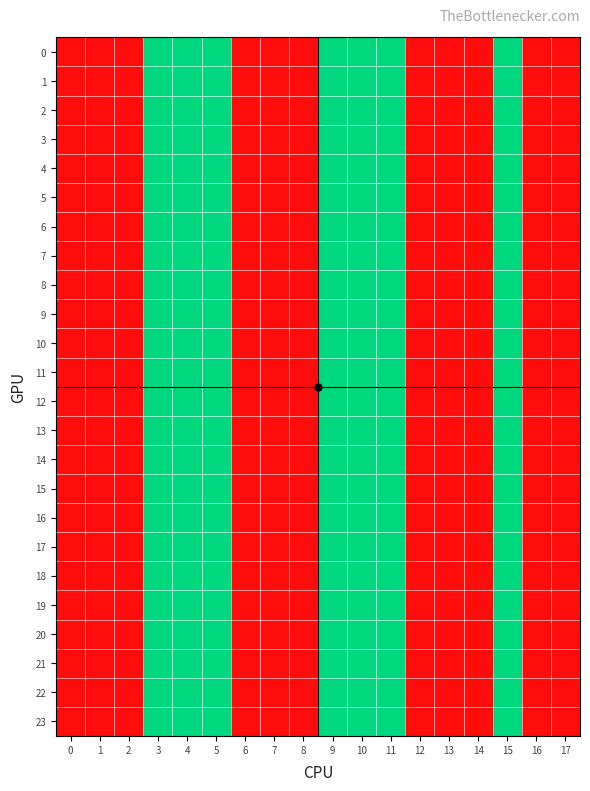

Between 12 and 14, which is larger?

12